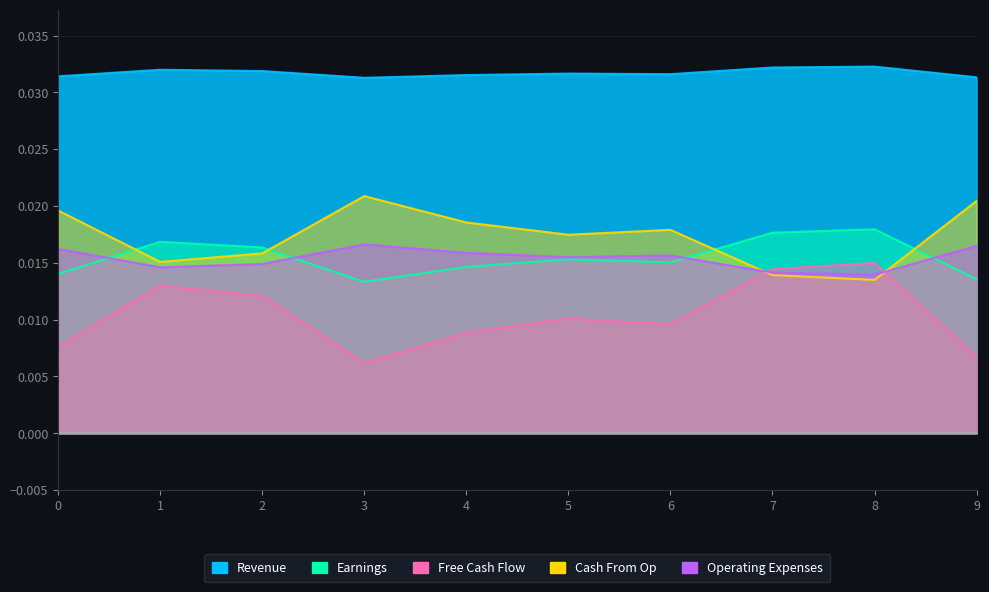

True or false: Operating Expenses and Free Cash Flow intersect in this chart.

True